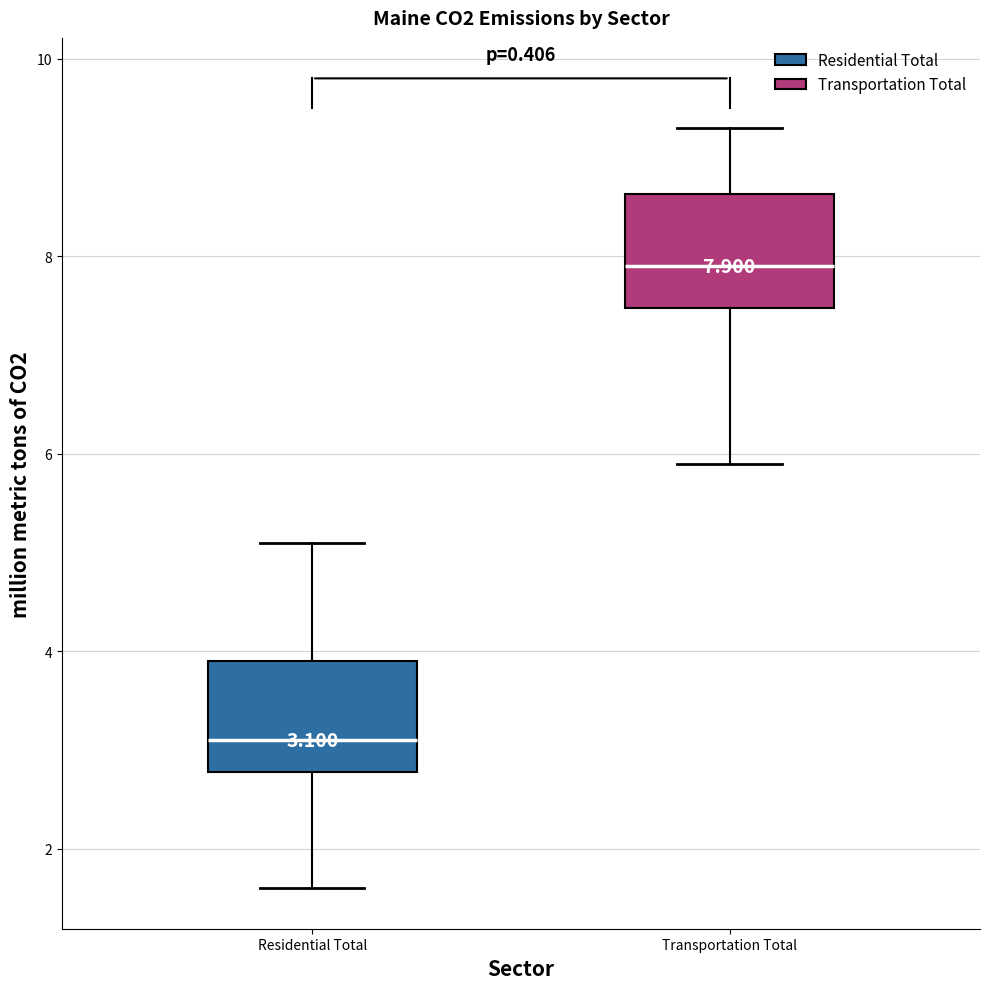

Which box's median line is the highest?

Transportation Total